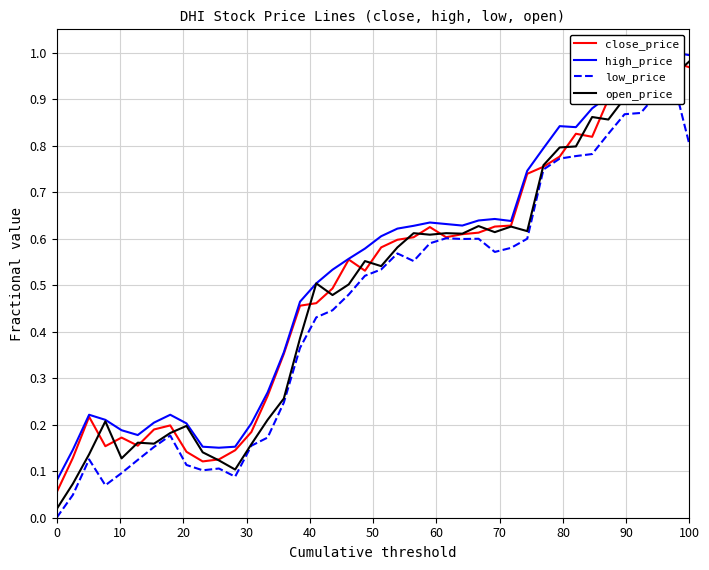

True or false: open_price has a value of 1.5 at 100.

False